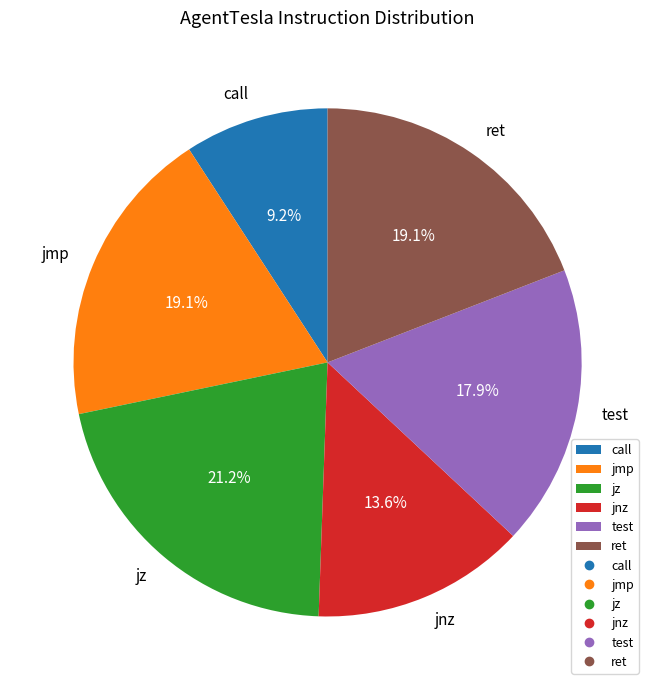

The jnz slice represents 7% of the pie. True or false?

False